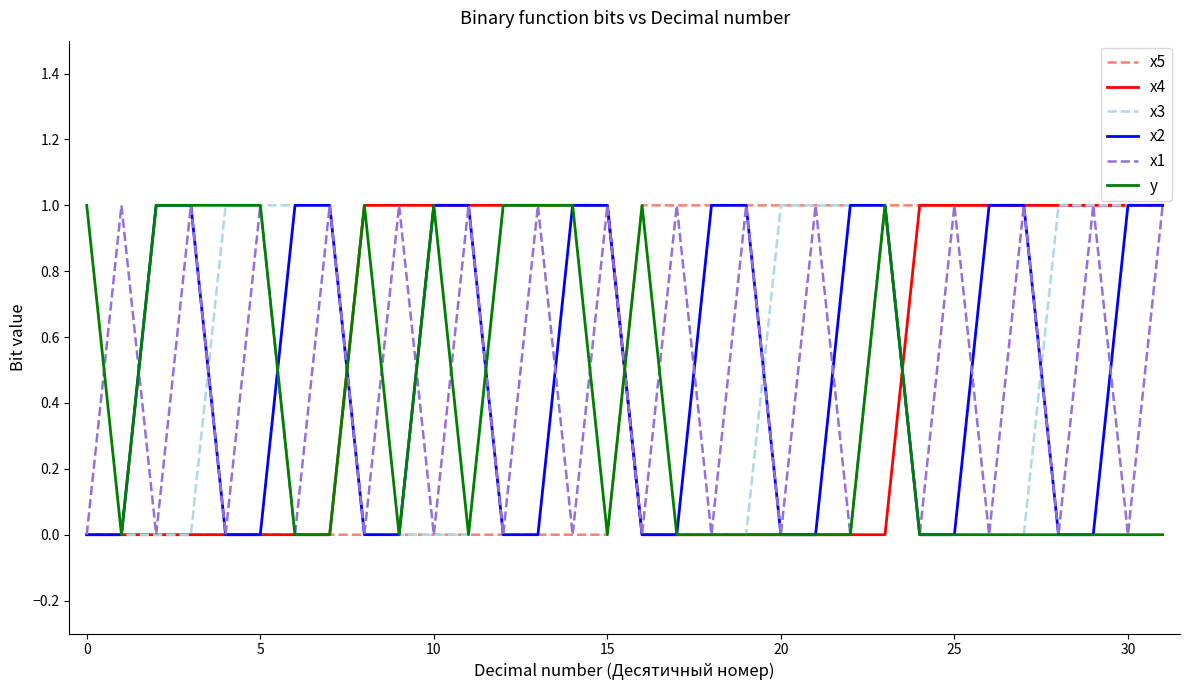

Reading left to right, transcribe all the data shown in this chart.

x5: 0	0	0	0	0	0	0	0	0	0	0	0	0	0	0	0	1	1	1	1	1	1	1	1	1	1	1	1	1	1	1	1
x4: 0	0	0	0	0	0	0	0	1	1	1	1	1	1	1	1	0	0	0	0	0	0	0	0	1	1	1	1	1	1	1	1
x3: 0	0	0	0	1	1	1	1	0	0	0	0	1	1	1	1	0	0	0	0	1	1	1	1	0	0	0	0	1	1	1	1
x2: 0	0	1	1	0	0	1	1	0	0	1	1	0	0	1	1	0	0	1	1	0	0	1	1	0	0	1	1	0	0	1	1
x1: 0	1	0	1	0	1	0	1	0	1	0	1	0	1	0	1	0	1	0	1	0	1	0	1	0	1	0	1	0	1	0	1
y: 1	0	1	1	1	1	0	0	1	0	1	0	1	1	1	0	1	0	0	0	0	0	0	1	0	0	0	0	0	0	0	0